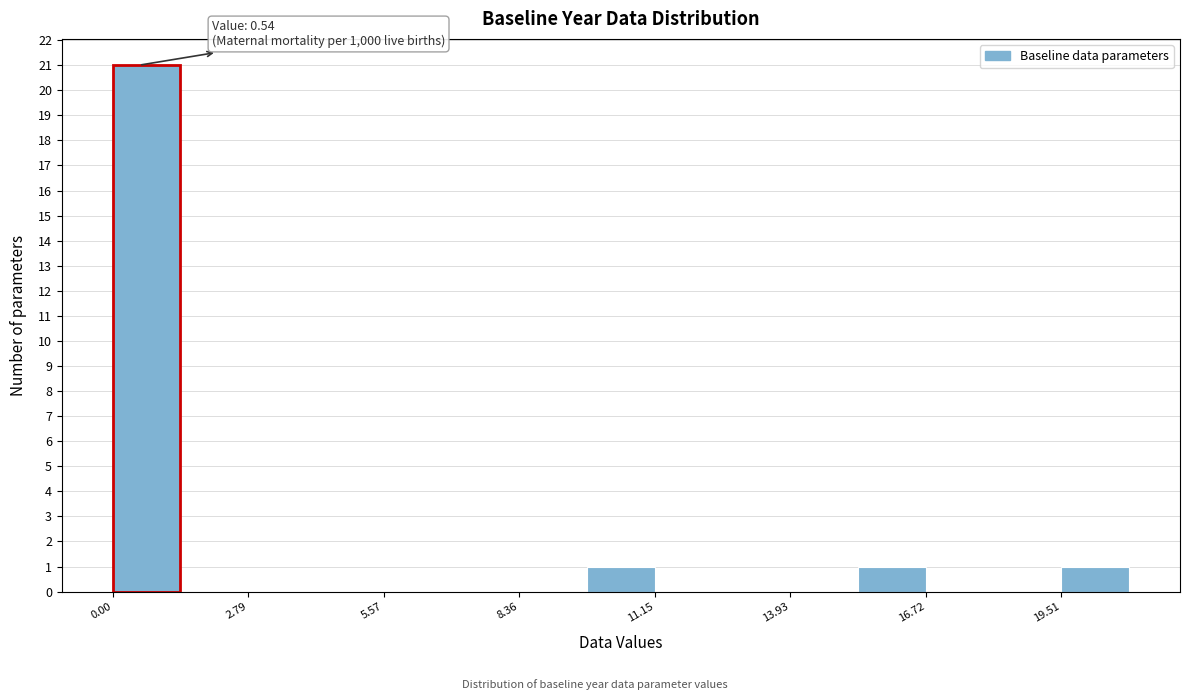

Around what value on the x-axis is the tallest bar? Give the approximate position of its centre, as read against the axis.

0.5